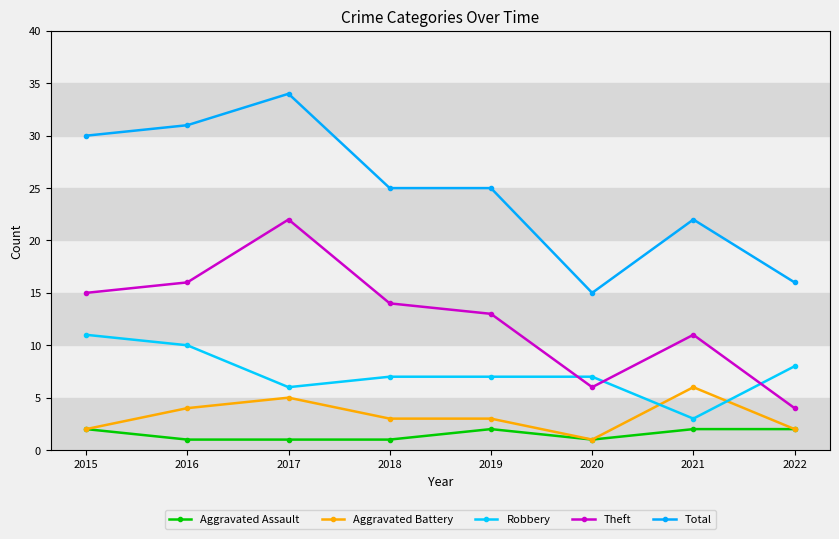

What are all the series names shown in the legend?

Aggravated Assault, Aggravated Battery, Robbery, Theft, Total